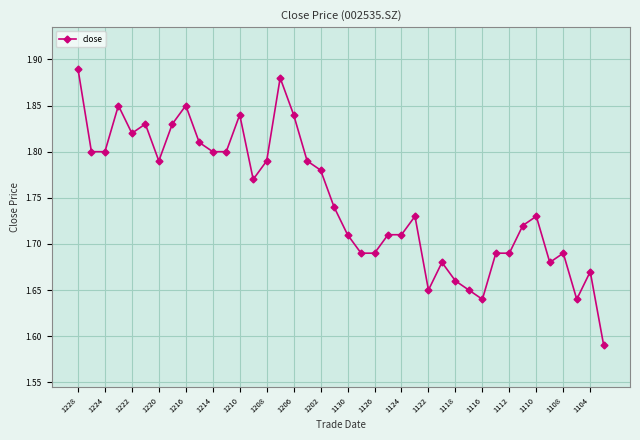

How many values are between 1 and 2?

40